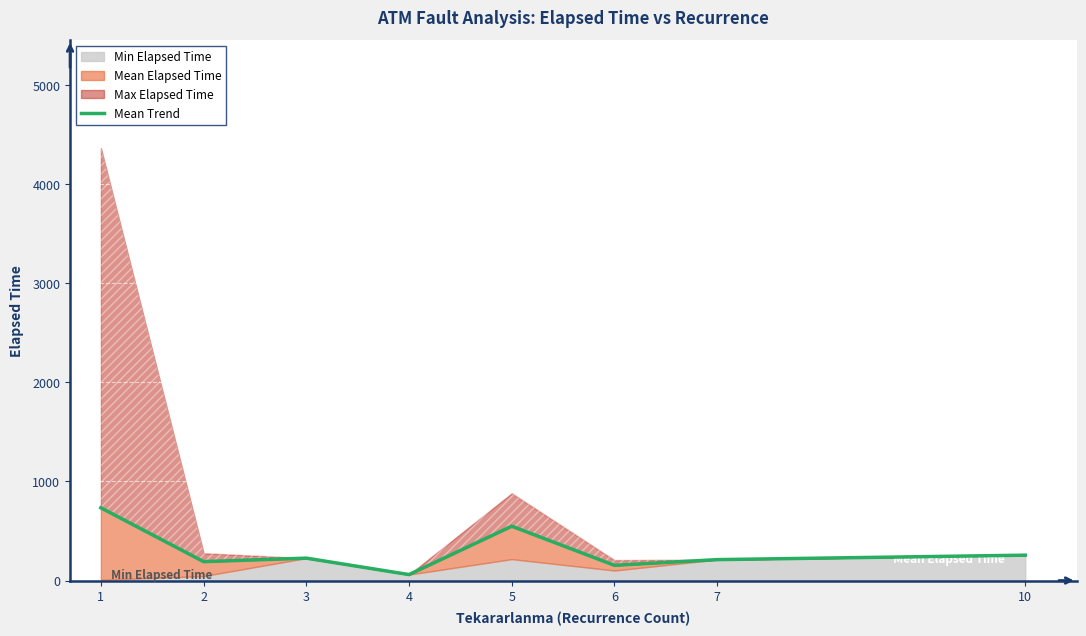

Reading left to right, extract all data points from this chart.

734.2	190.7	226.0	60.0	548.5	153.5	211.0	256.0